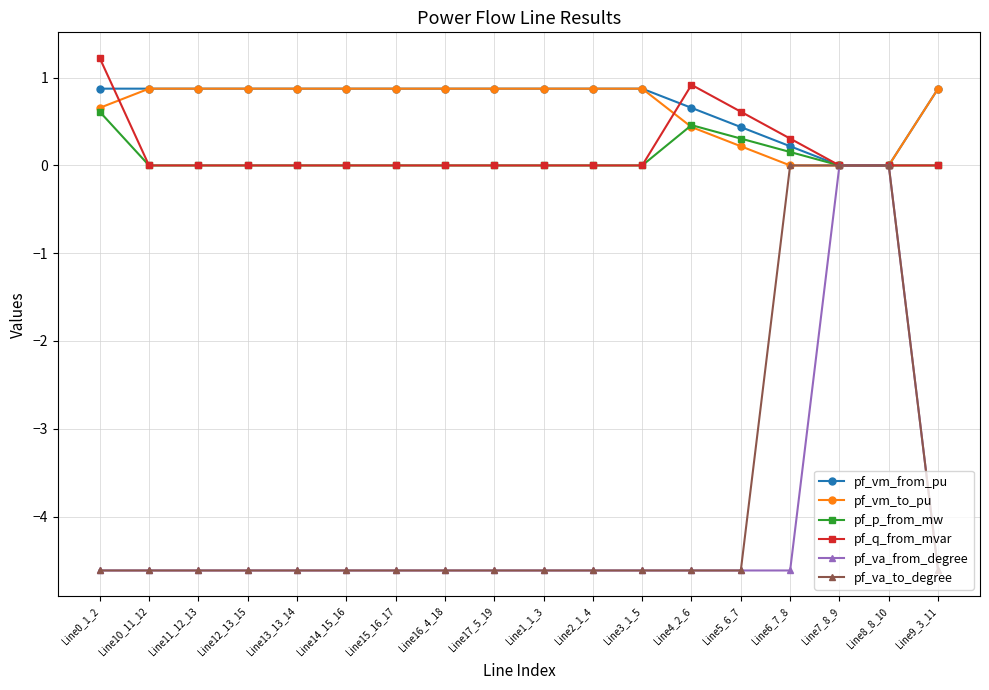

True or false: pf_vm_to_pu has a value of 0.9 at Line15_16_17.

True